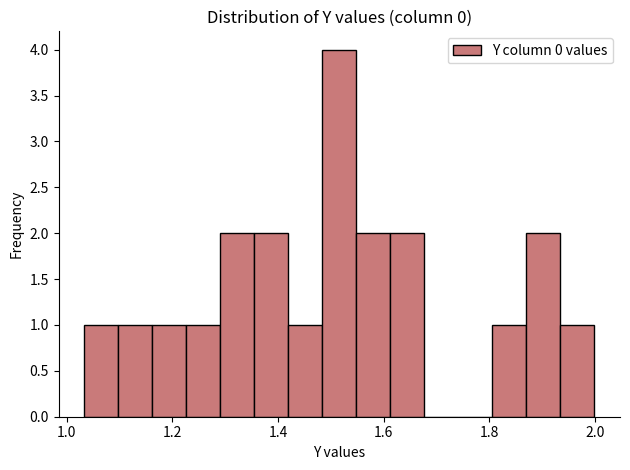

Read against the x-axis, roughly where is the centre of the tallest bar?

1.52